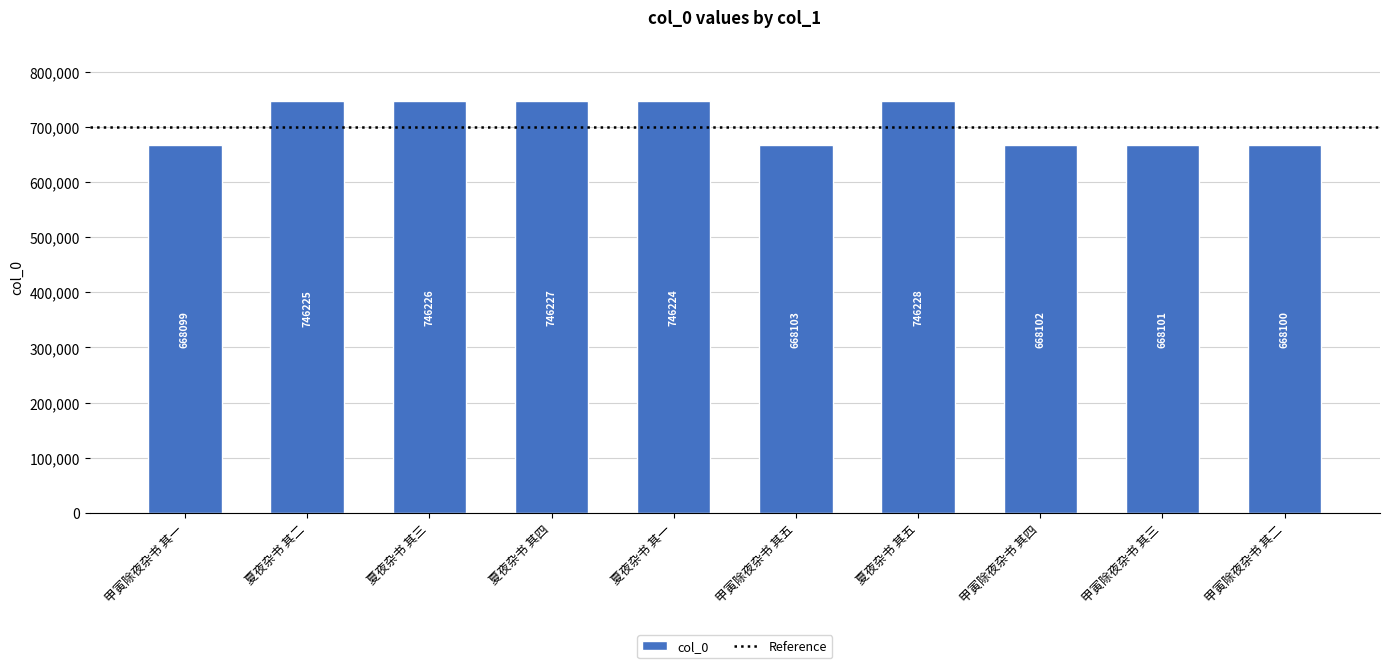

What is the smallest value displayed?

668099